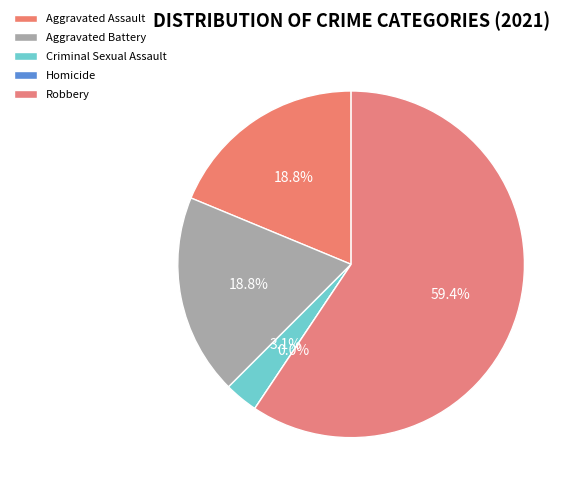

Between Aggravated Assault and Homicide, which is larger?

Aggravated Assault